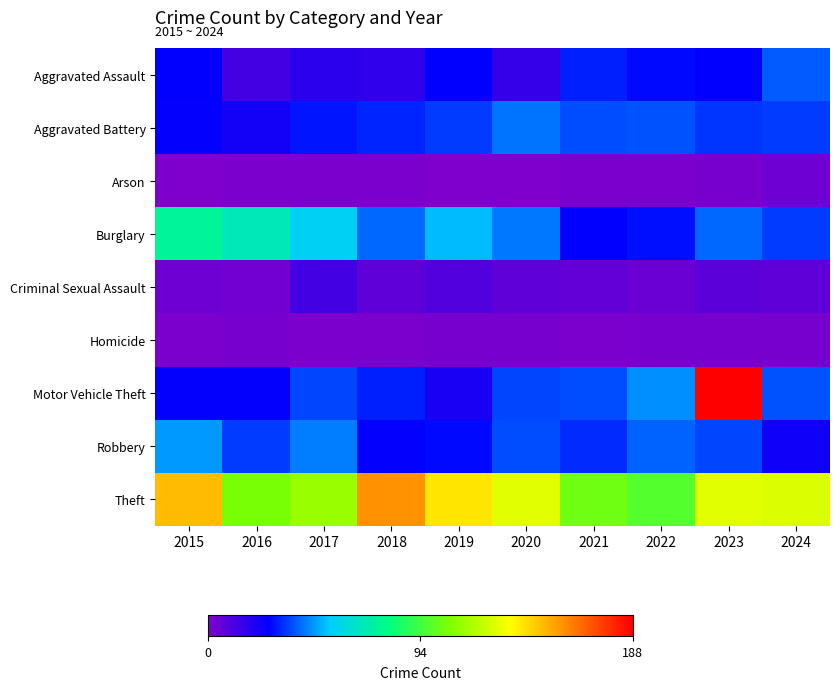

List the series in order of their peak value, lowest first.

Homicide, Arson, Criminal Sexual Assault, Aggravated Assault, Aggravated Battery, Robbery, Burglary, Theft, Motor Vehicle Theft